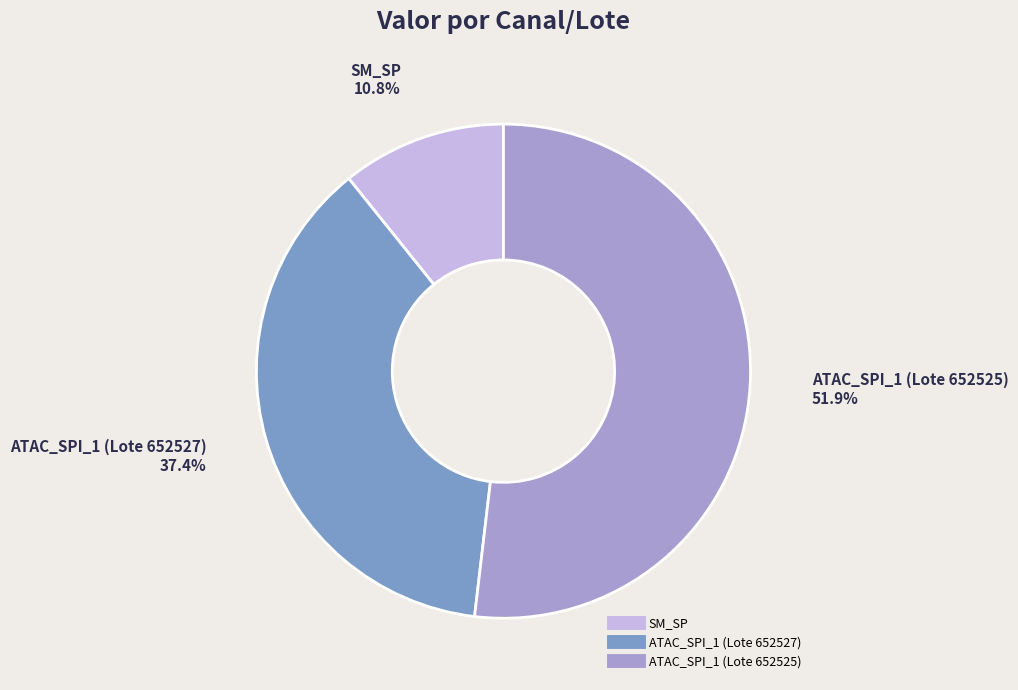

Is there any slice that represents more than half of the pie?

Yes